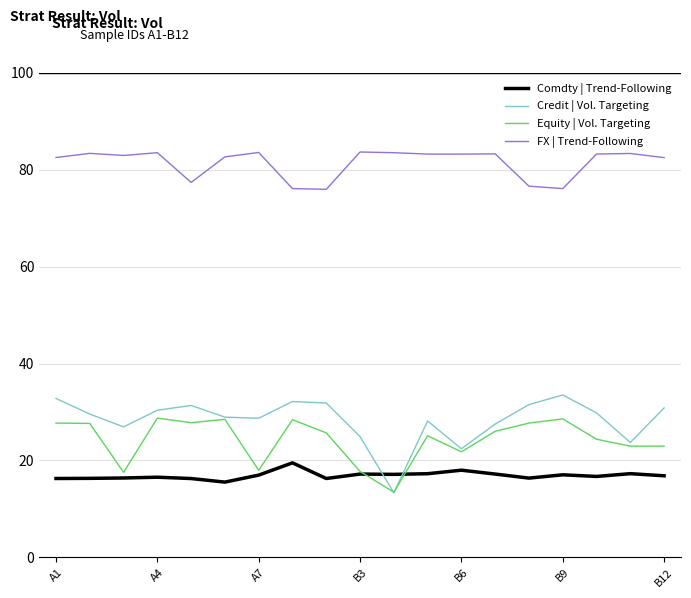

Which series has the largest range (max minus min)?

Credit | Vol. Targeting